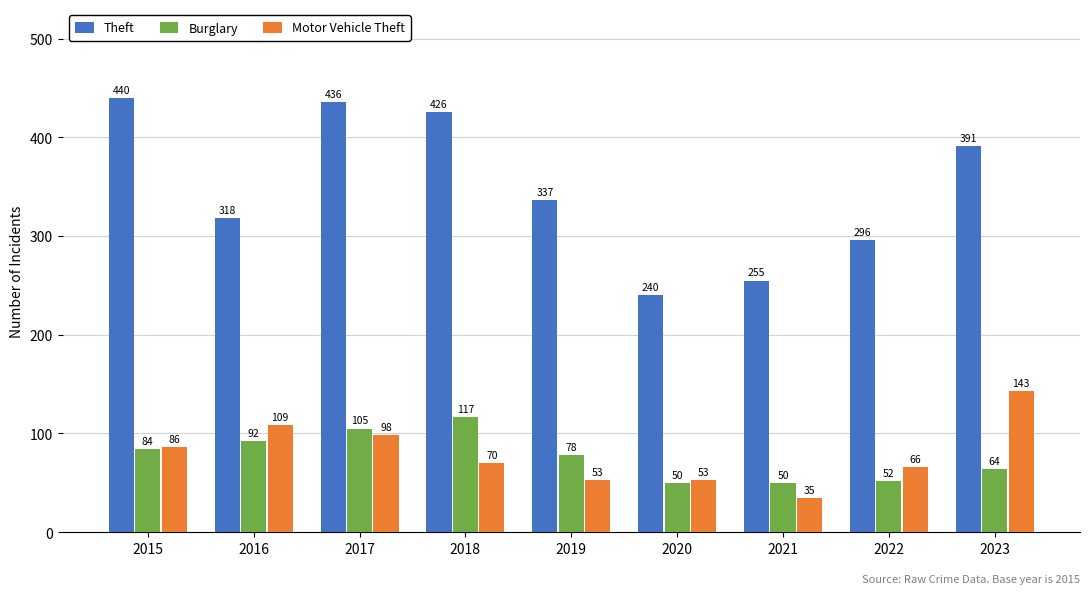

What is the sum of all Theft values?

3139